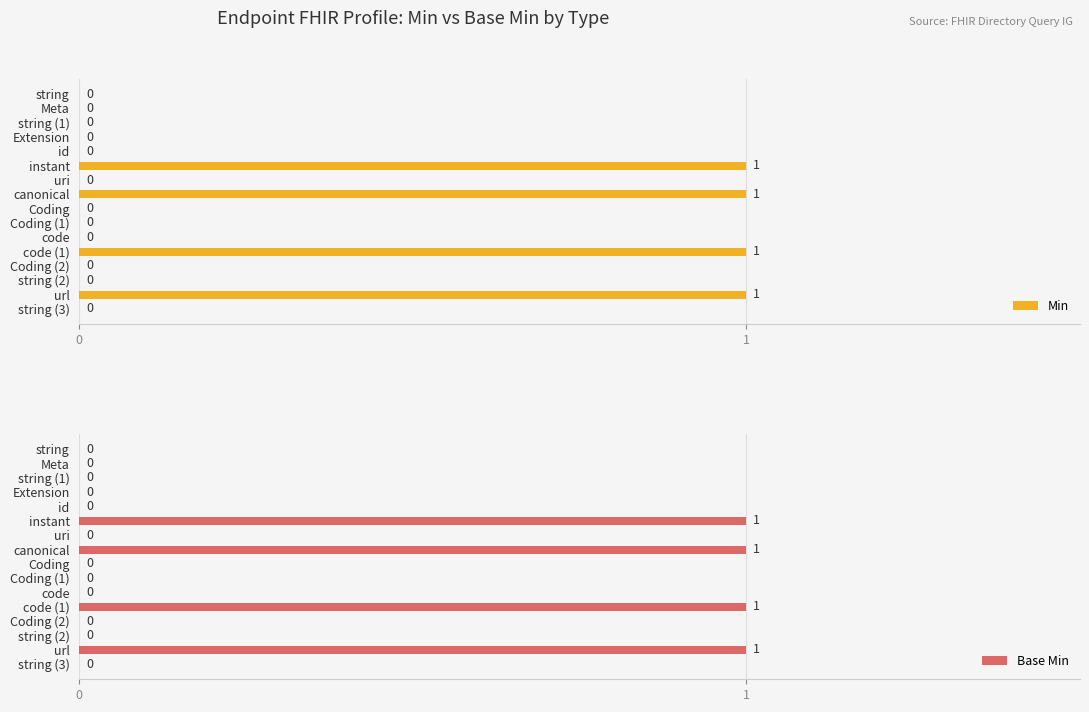

Is it true that Min equals 1 at instant?

True